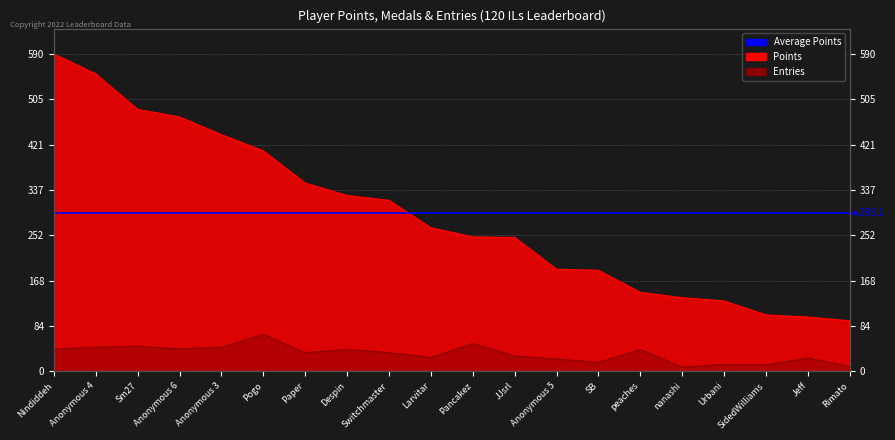

How many data points in Entries are less than 35?

9